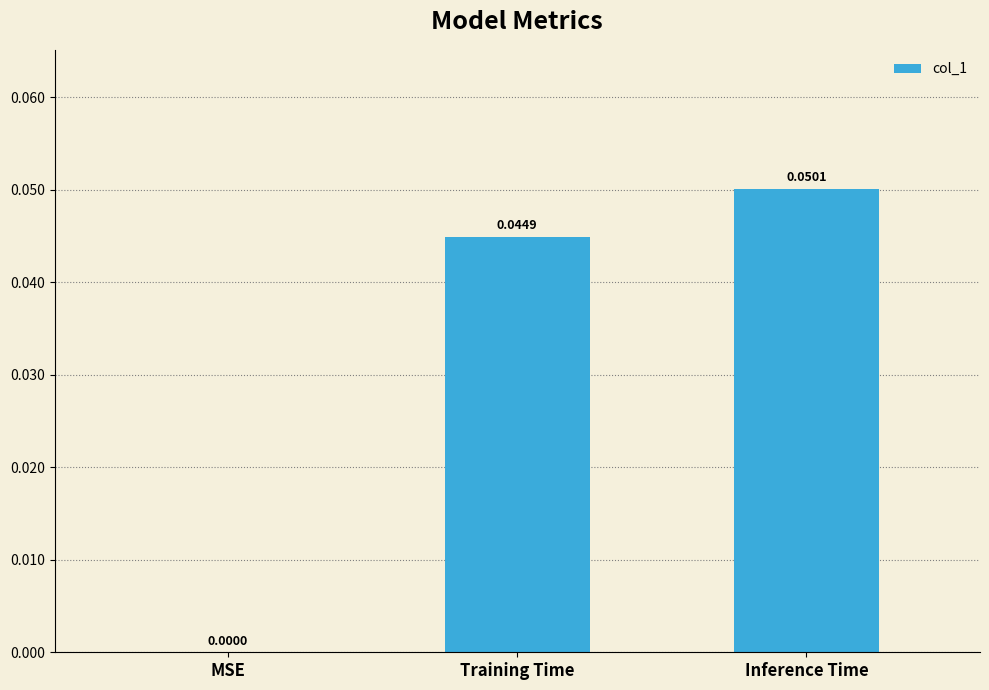

Which label corresponds to the largest value in the chart?

Inference Time